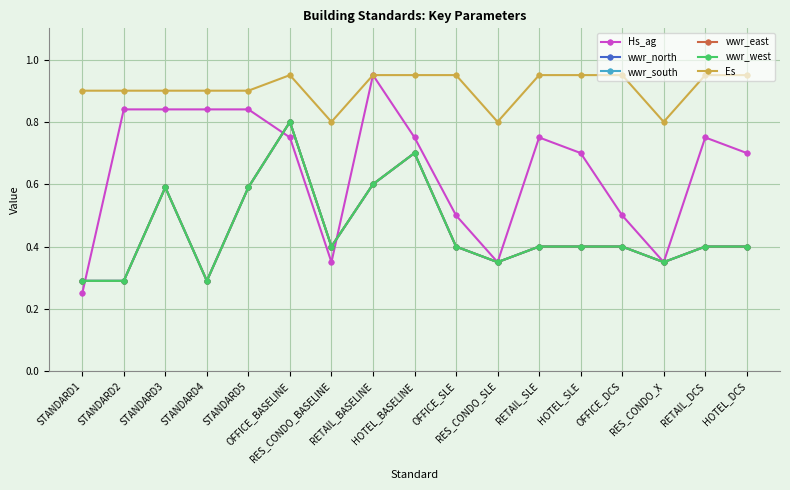

Between RETAIL_SLE and OFFICE_DCS, which series saw the biggest shift?

Hs_ag